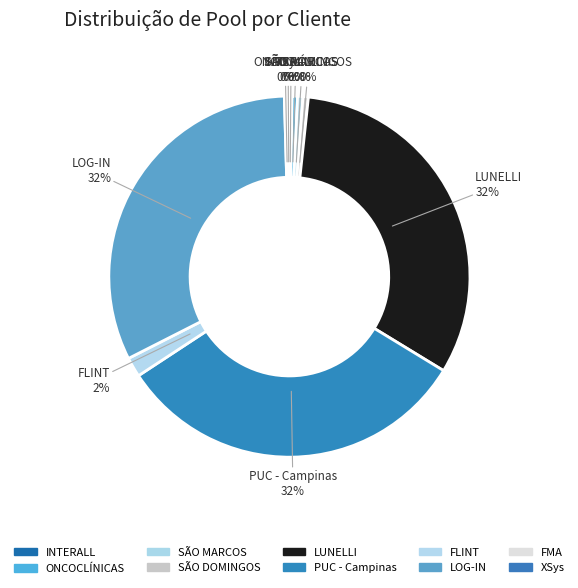

Rank the categories by value from highest to lowest.

LUNELLI, PUC - Campinas, LOG-IN, FLINT, ONCOCLÍNICAS, SÃO MARCOS, SÃO DOMINGOS, FMA, INTERALL, XSys